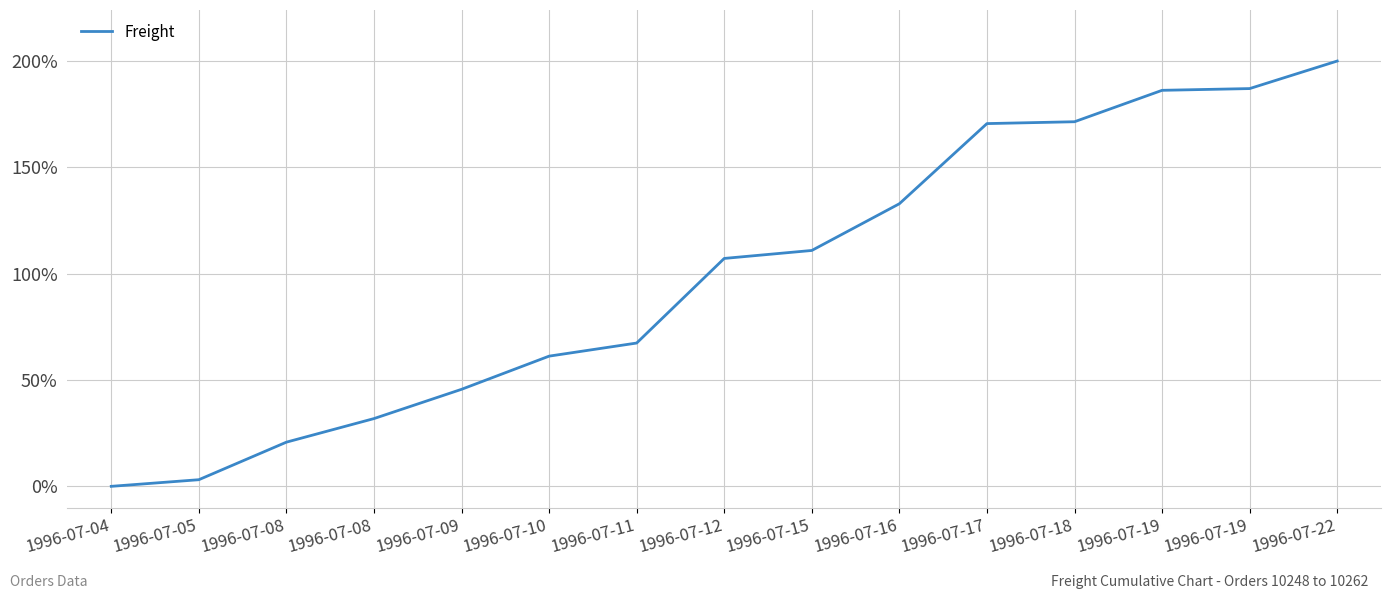

True or false: the data shows 187.0 at 1996-07-19.

True